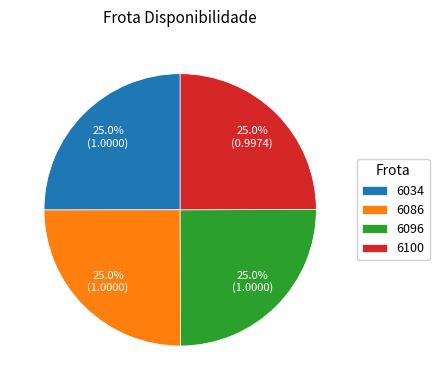

True or false: 6086 accounts for 33% of the total.

False